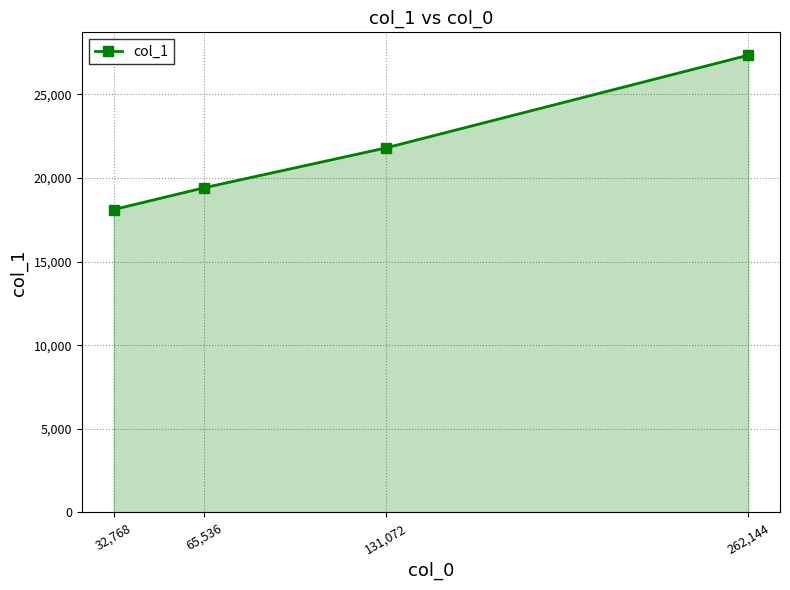

Rank the categories by value from highest to lowest.

262,144, 131,072, 65,536, 32,768